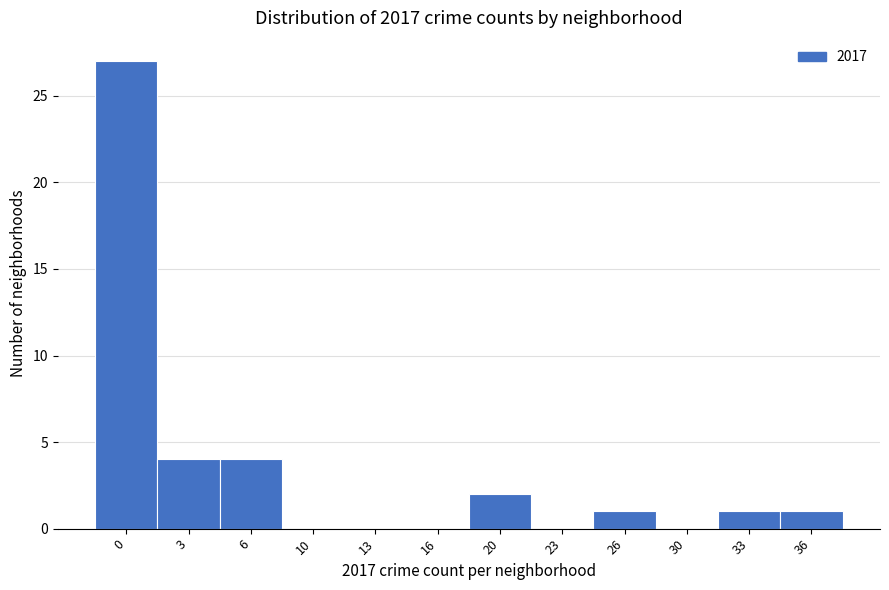

Reading right to left, what are all the values shown in this chart?

36=1	33=1	30=0	26=1	23=0	20=2	16=0	13=0	10=0	6=4	3=4	0=27